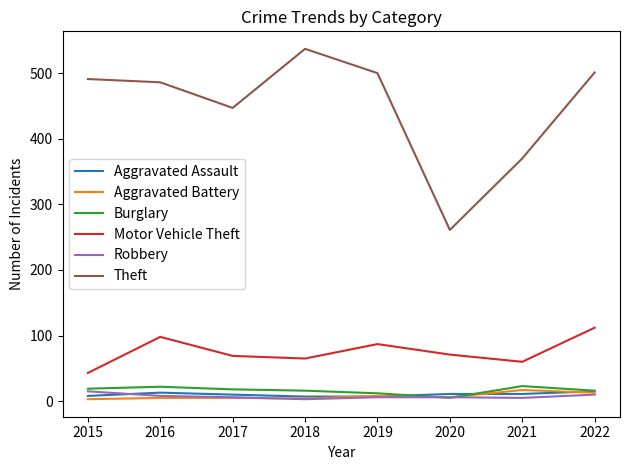

How many interior local valleys does the Theft series have?

2